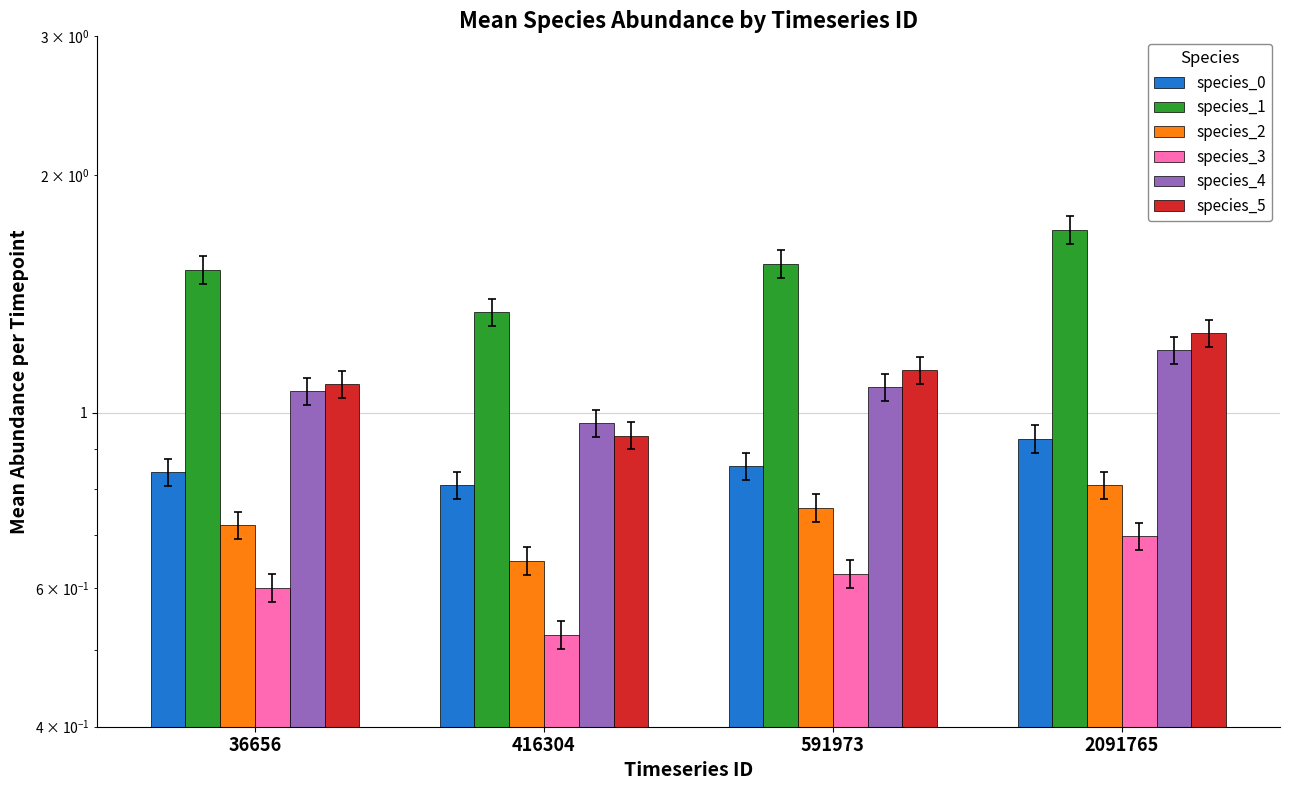

Count the species_4 values in the range 1 to 2.

3